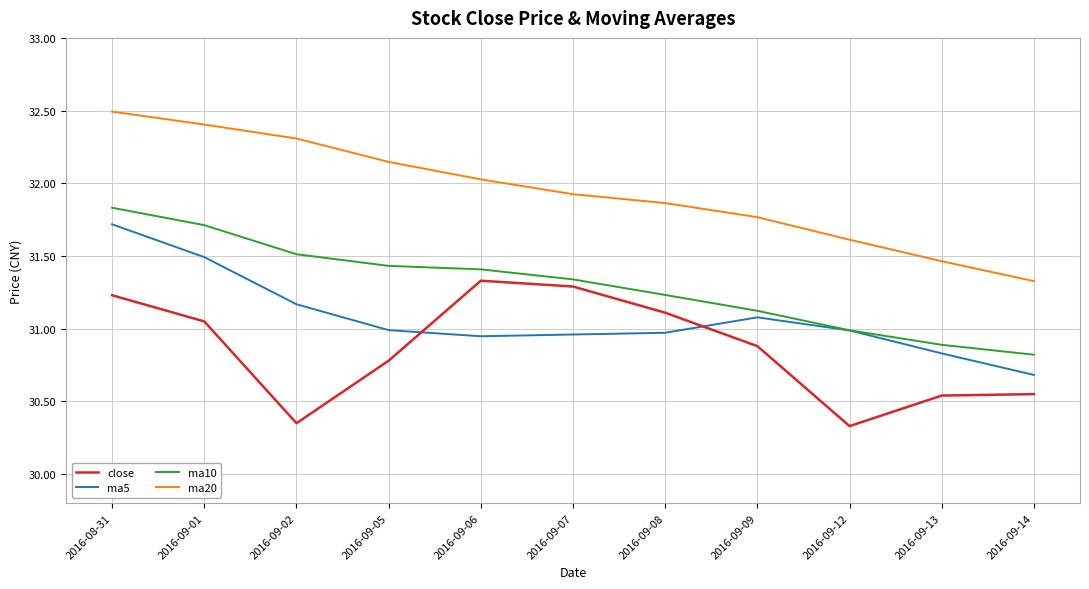

Which series has the largest total across all categories?

ma20